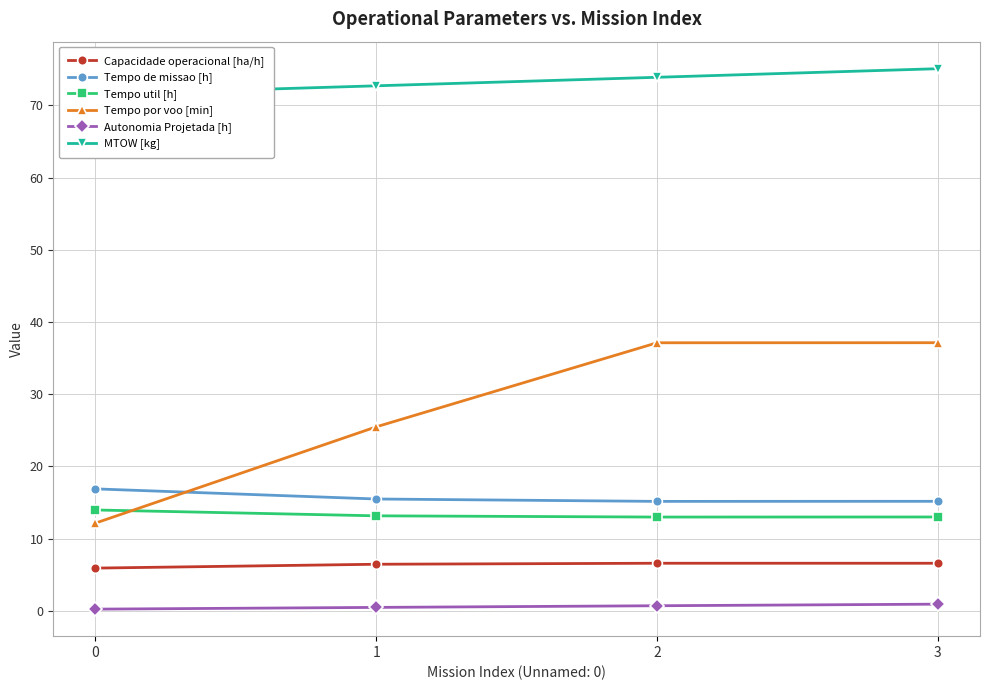

True or false: Tempo por voo [min] and Capacidade operacional [ha/h] intersect in this chart.

False